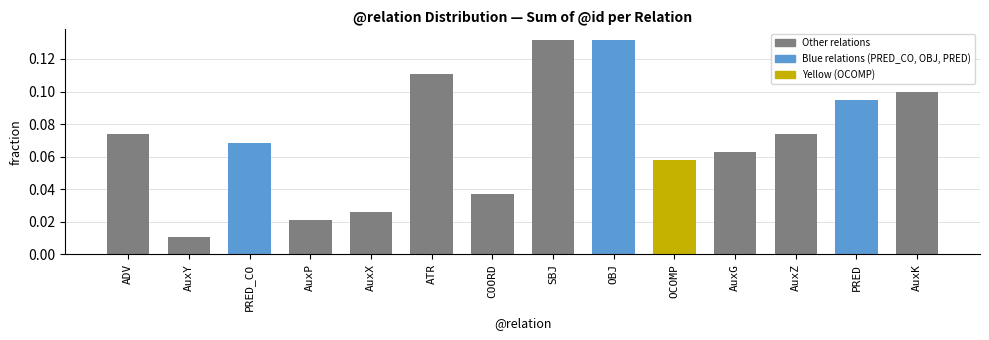

At which label is the value closest to 0?

AuxY